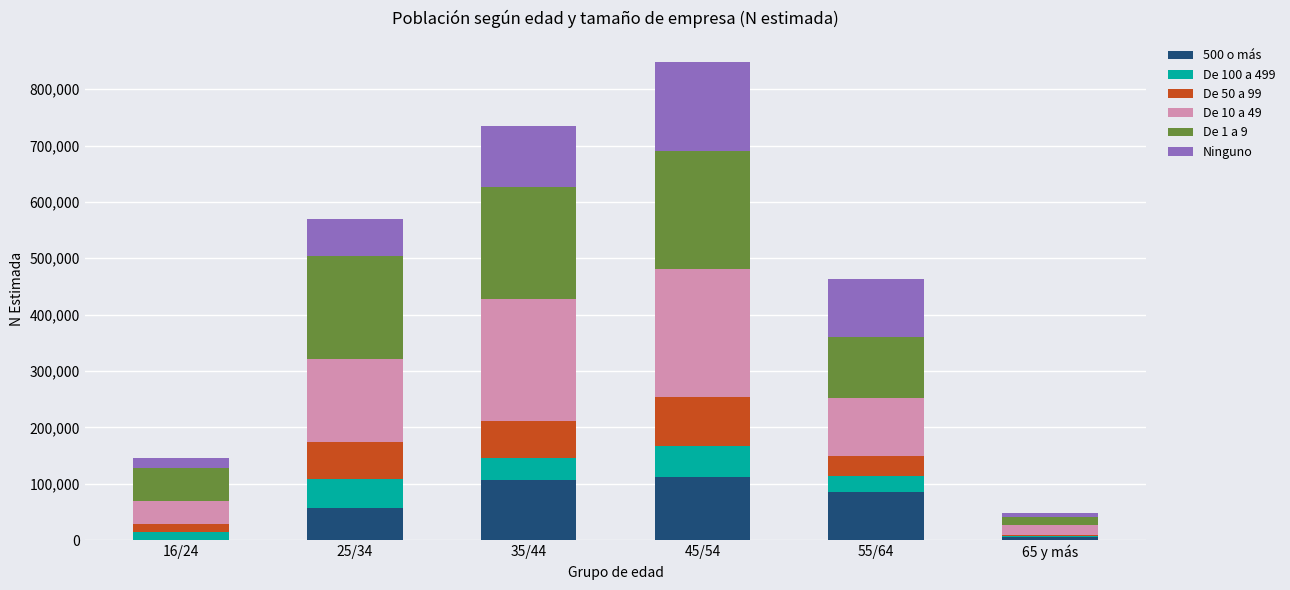

At which category is the sum across all series the highest?

45/54